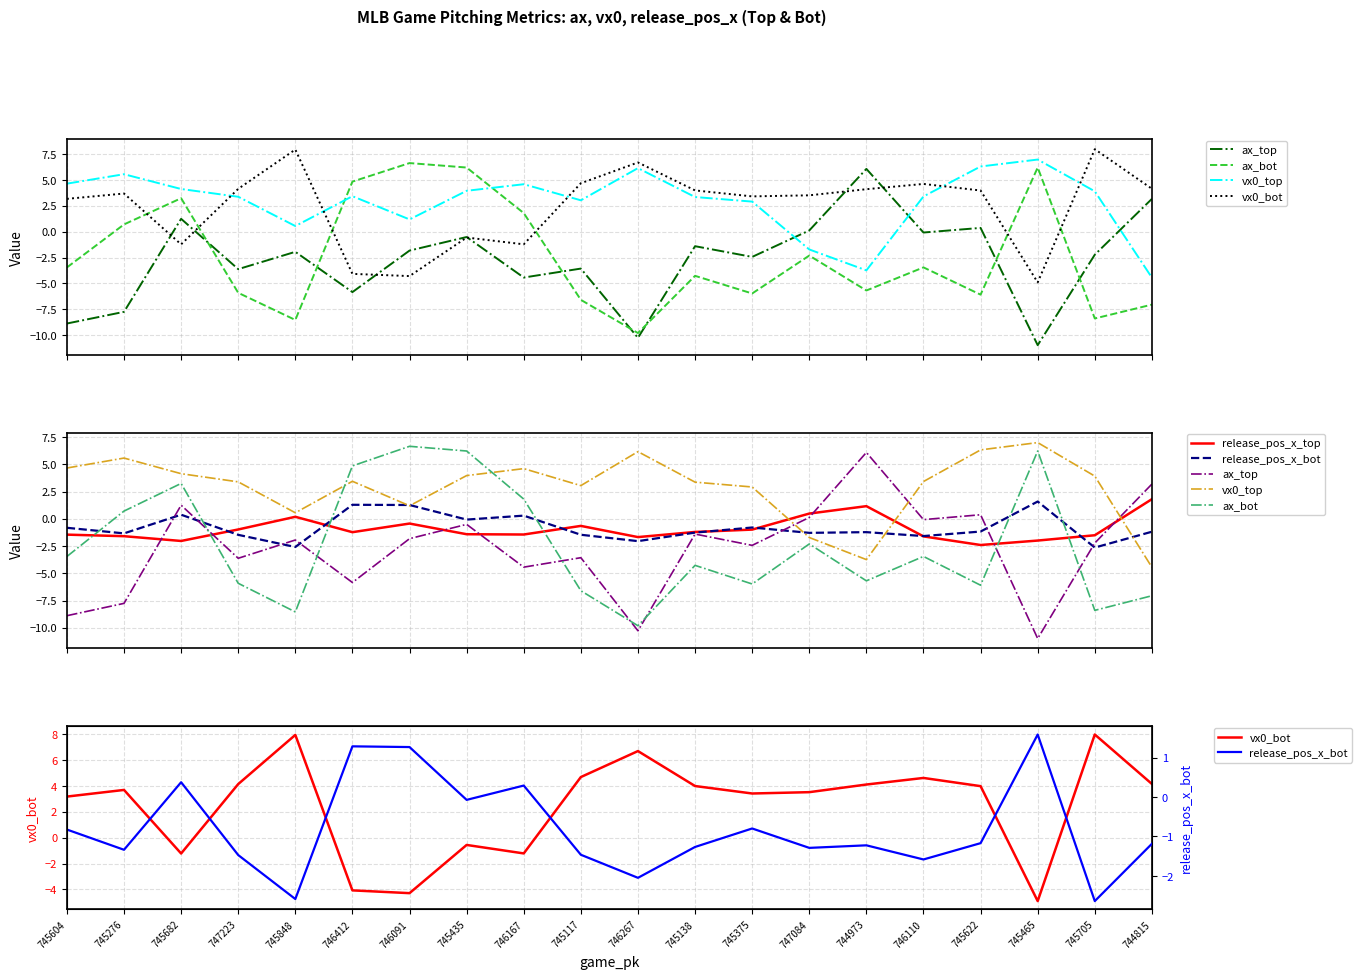

How many interior local valleys does the ax_bot series have?

6